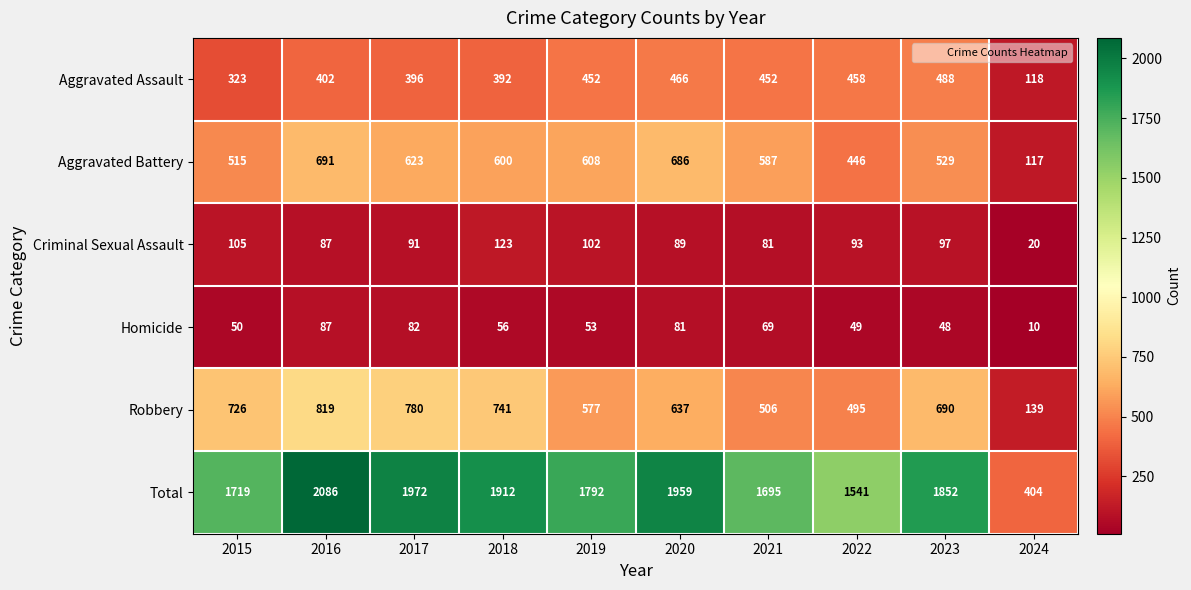

How many series are shown in this chart?

6